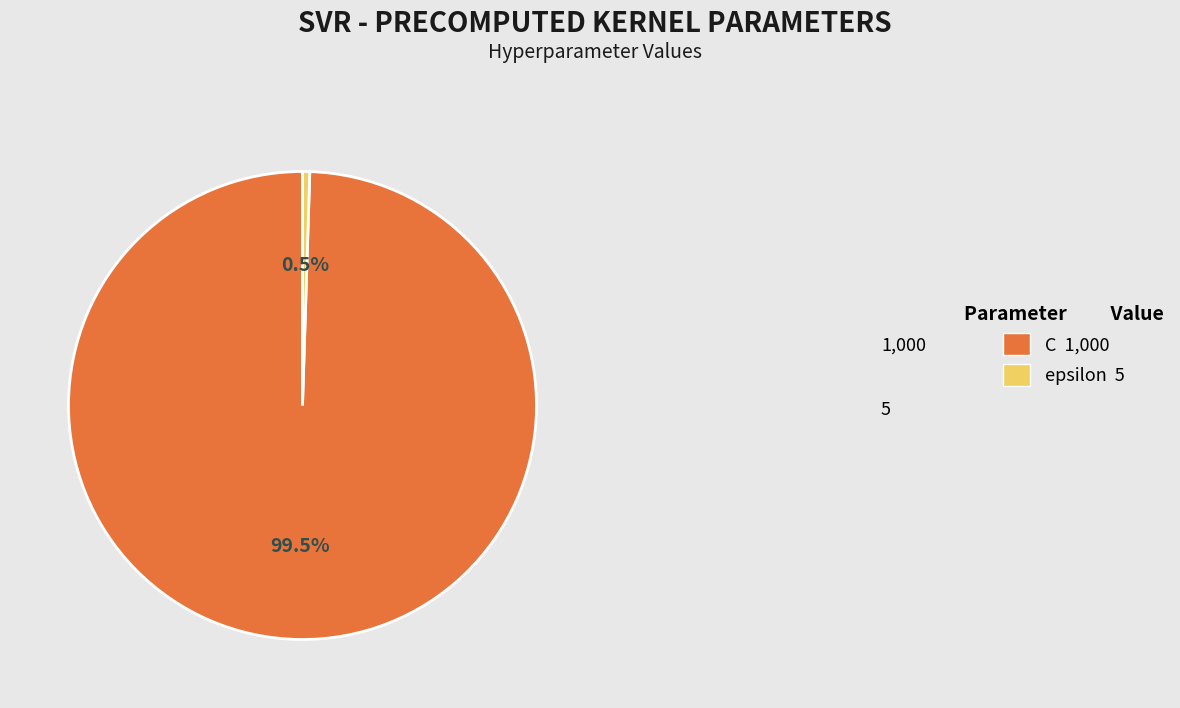

Is the sum of C and epsilon greater than half?

Yes